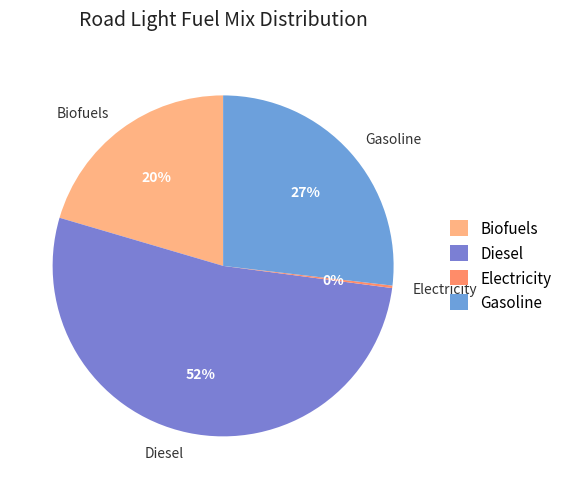

Which category has the biggest portion of the pie?

Diesel